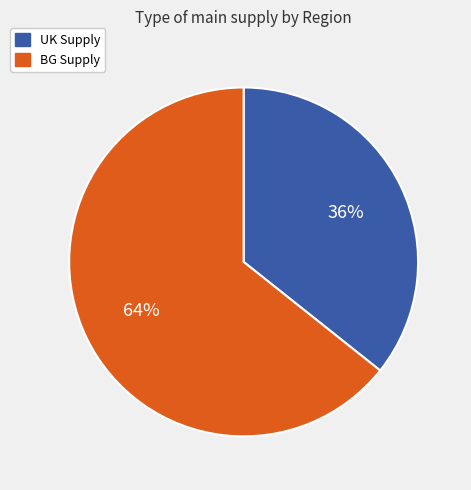

Is there a majority slice in this chart?

Yes